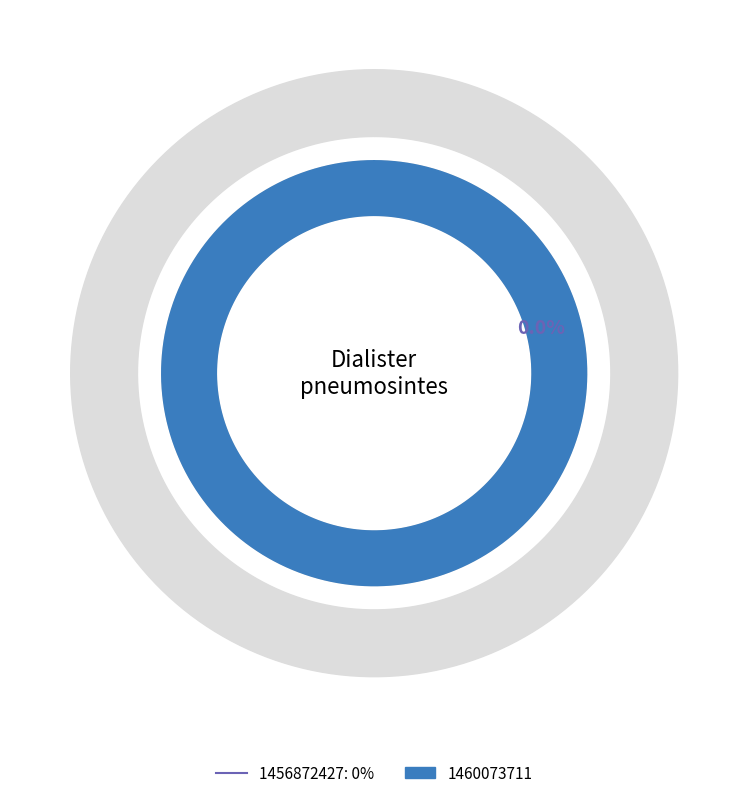

The 1460073711 slice represents 99% of the pie. True or false?

False